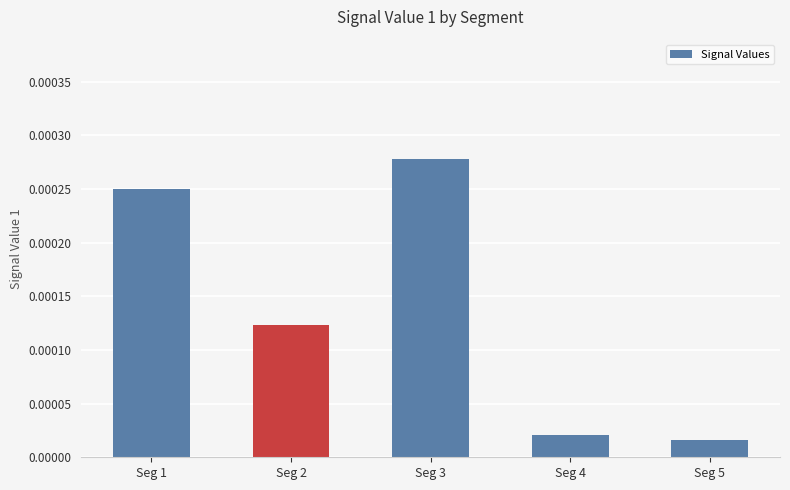

How many categories are shown in the chart?

5